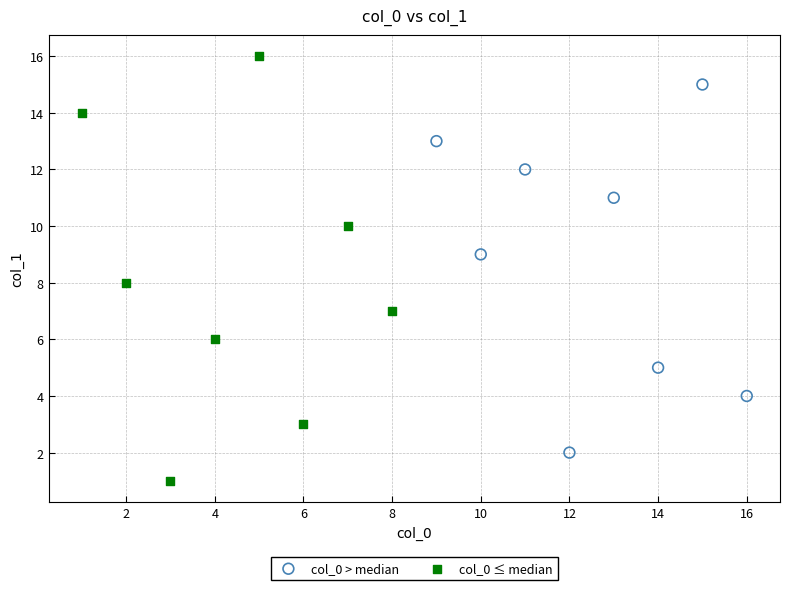

Which series has the widest spread of Y values?

col_0 ≤ median